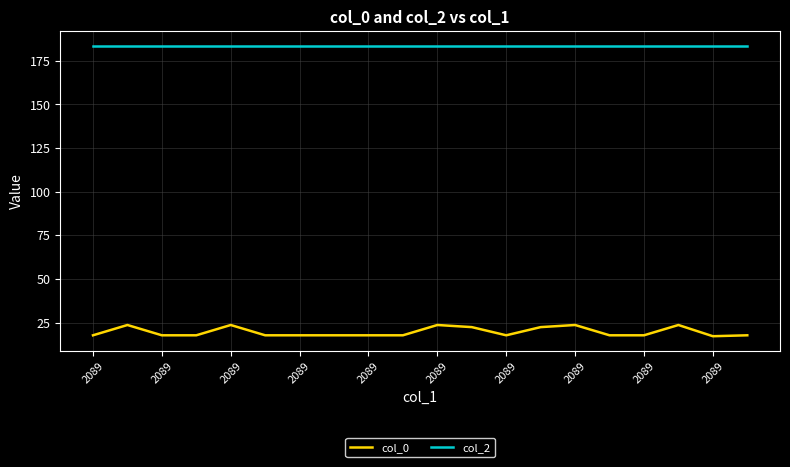

Which series has the largest total across all categories?

col_2